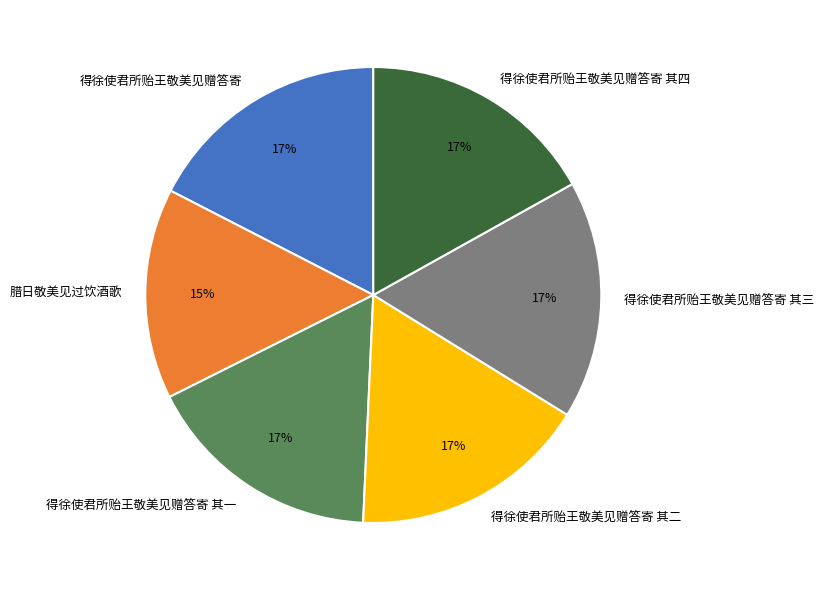

Does 得徐使君所贻王敬美见赠答寄 其四 account for over 50% of the chart?

No